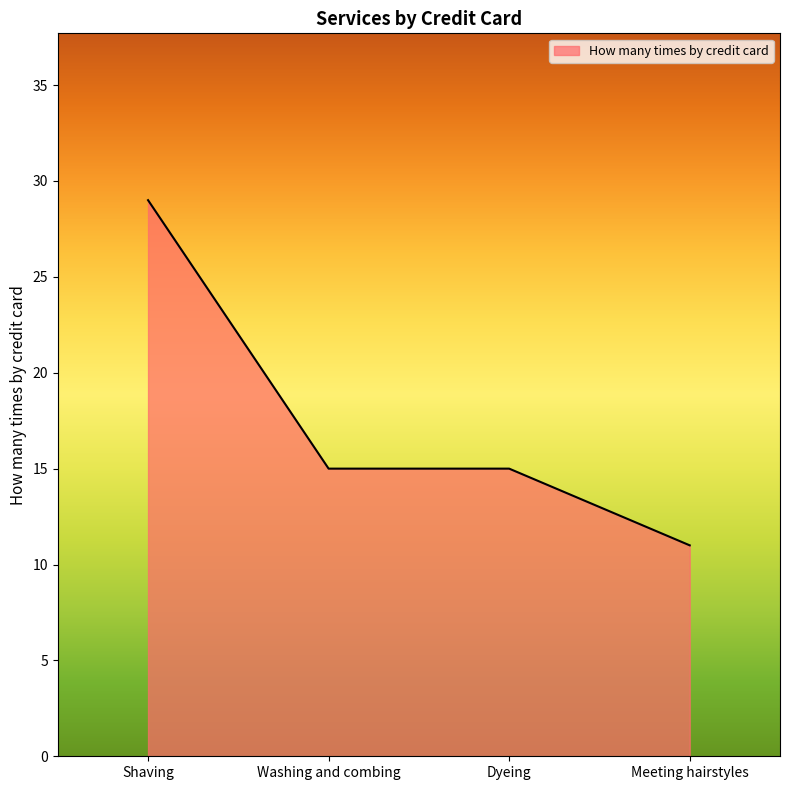

How many series are shown in this chart?

1